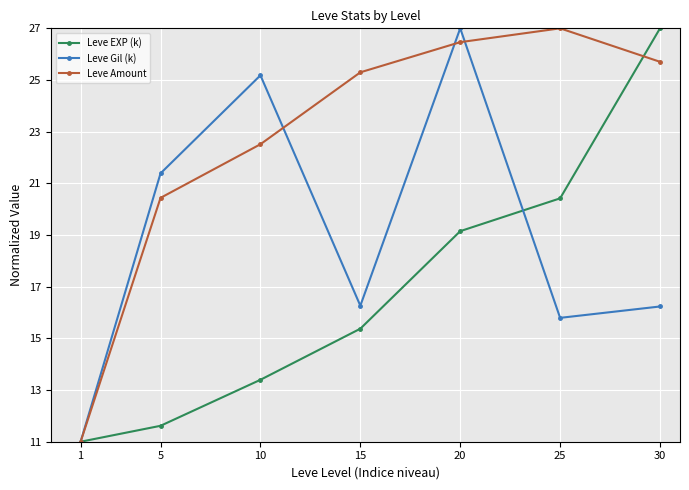

What is the minimum value for Leve Amount?

11.0